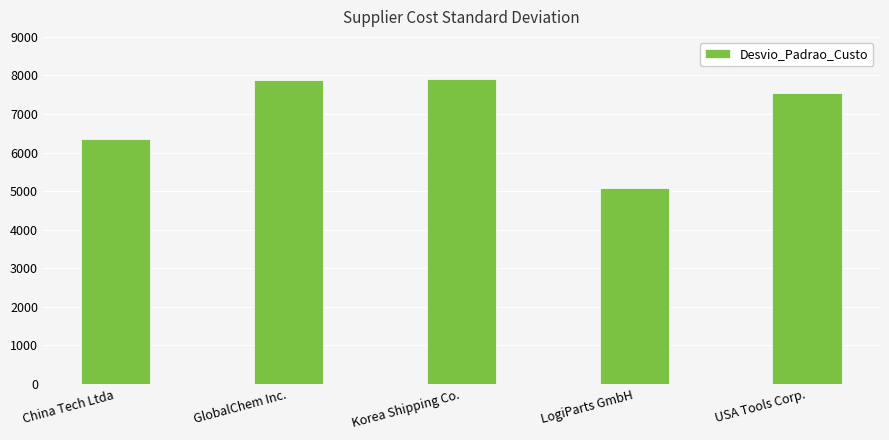

Approximately how many times larger is the value at USA Tools Corp. compared to China Tech Ltda?

1.2